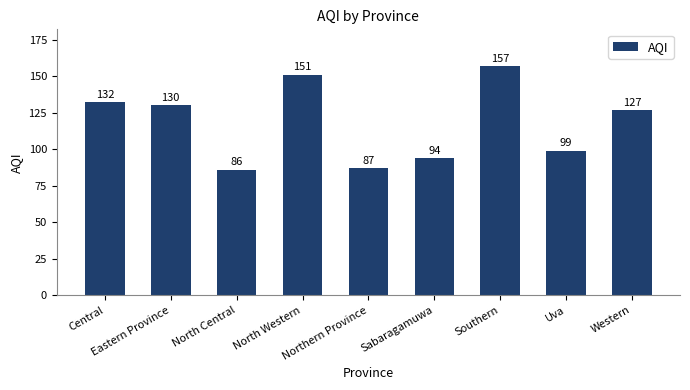

Reading right to left, extract all data points from this chart.

127	99	157	94	87	151	86	130	132